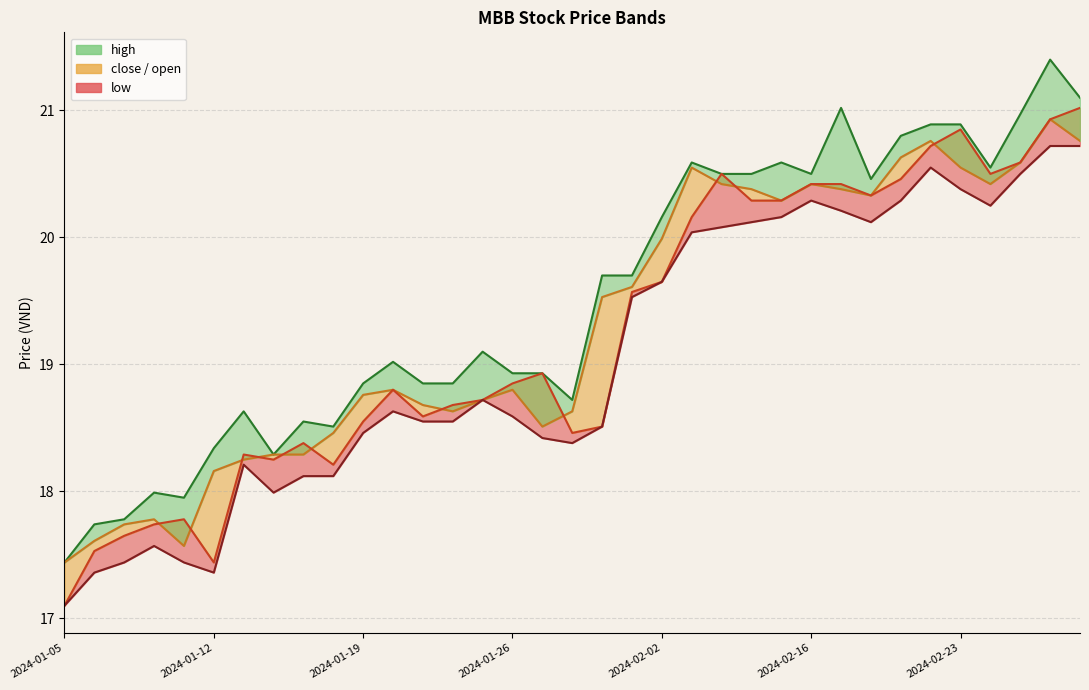

What is the value of the open point at the 28th from the left?

20.3